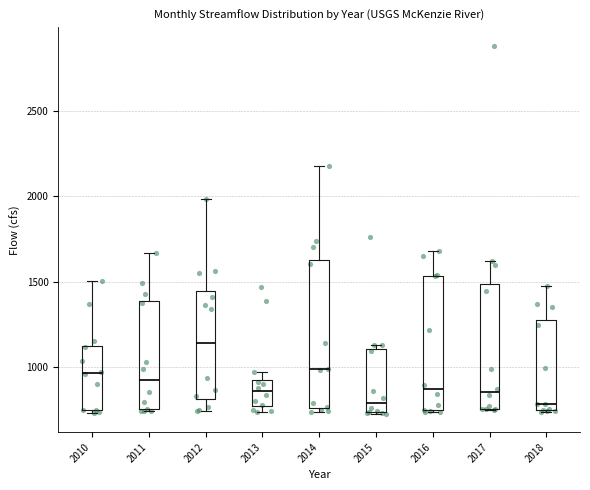

Reading left to right, transcribe this box plot: for each box, give where its median line is, the range the box spans, and where its two whiskers end, as read against the y-axis. The values are not printed on the chart, so give them approximately, as read against the axis.

2010: median 950, box 750 to 1100, whiskers 750 (just below the box's lower edge) to 1500
2011: median 900, box 750 to 1400, whiskers 750 to 1650
2012: median 1150, box 800 to 1450, whiskers 750 to 2000
2013: median 850, box 750 to 900, whiskers 750 (just below the box's lower edge) to 950
2014: median 1000, box 750 to 1650, whiskers 750 (just below the box's lower edge) to 2200
2015: median 800, box 750 to 1100, whiskers 750 to 1150
2016: median 850, box 750 to 1550, whiskers 750 to 1700
2017: median 850, box 750 to 1500, whiskers 750 to 1600
2018: median 800, box 750 to 1250, whiskers 750 to 1450